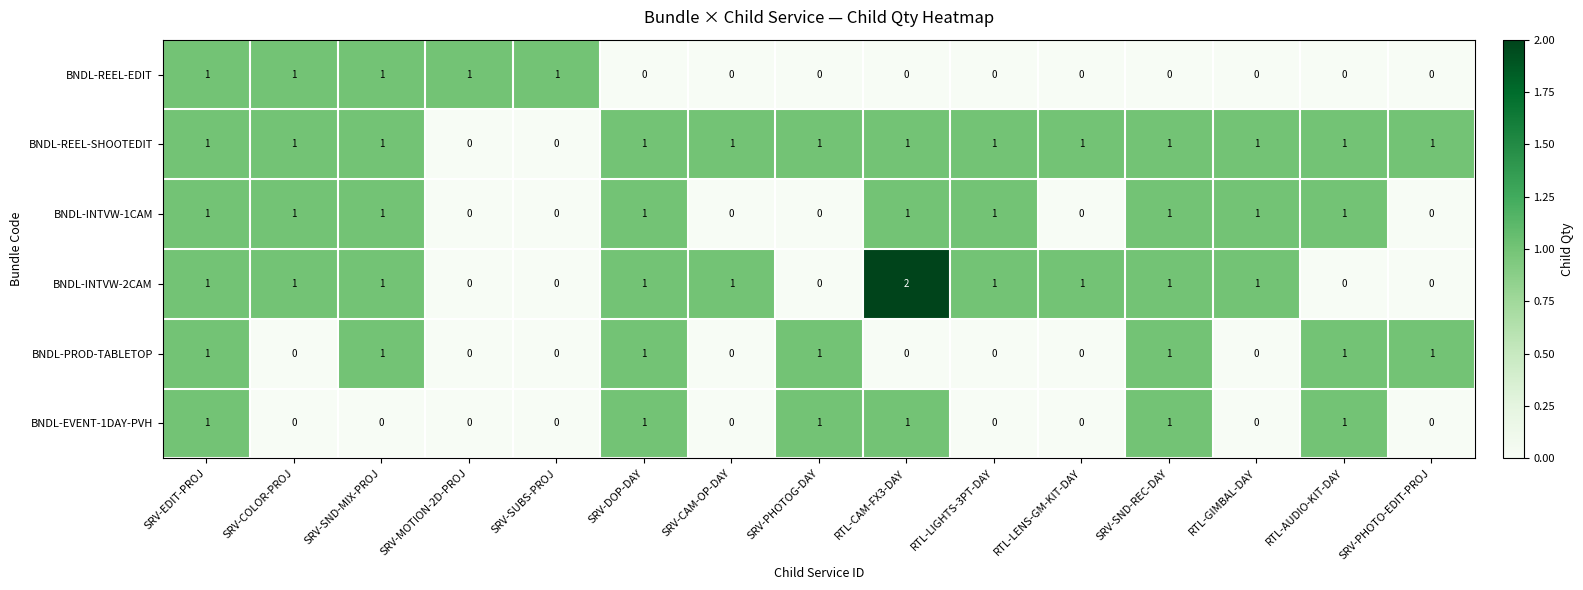

Which series has the largest range (max minus min)?

BNDL-INTVW-2CAM